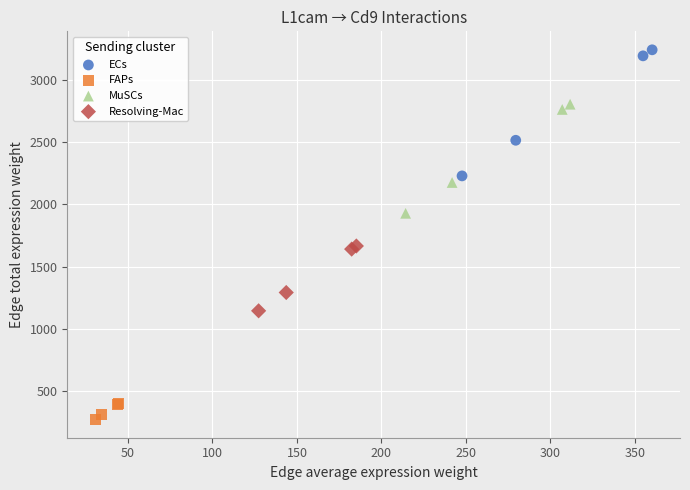

Which series reaches the minimum Y coordinate?

FAPs